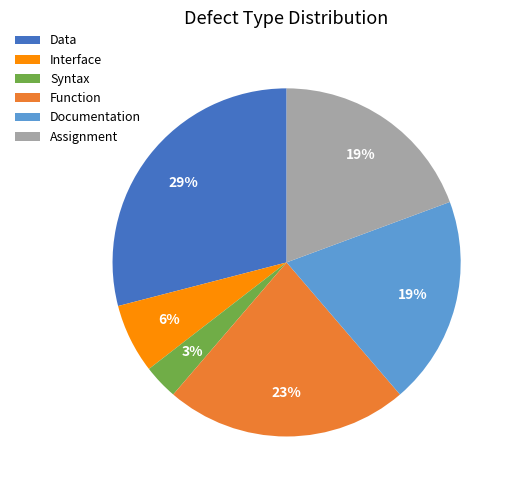

What percentage is the Assignment slice, to the nearest percent?

19%